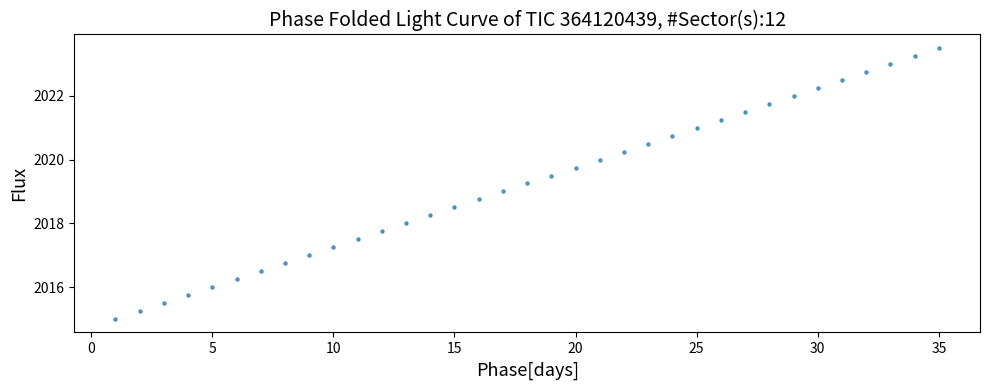

What is the range of X values (max minus min)?

34.0